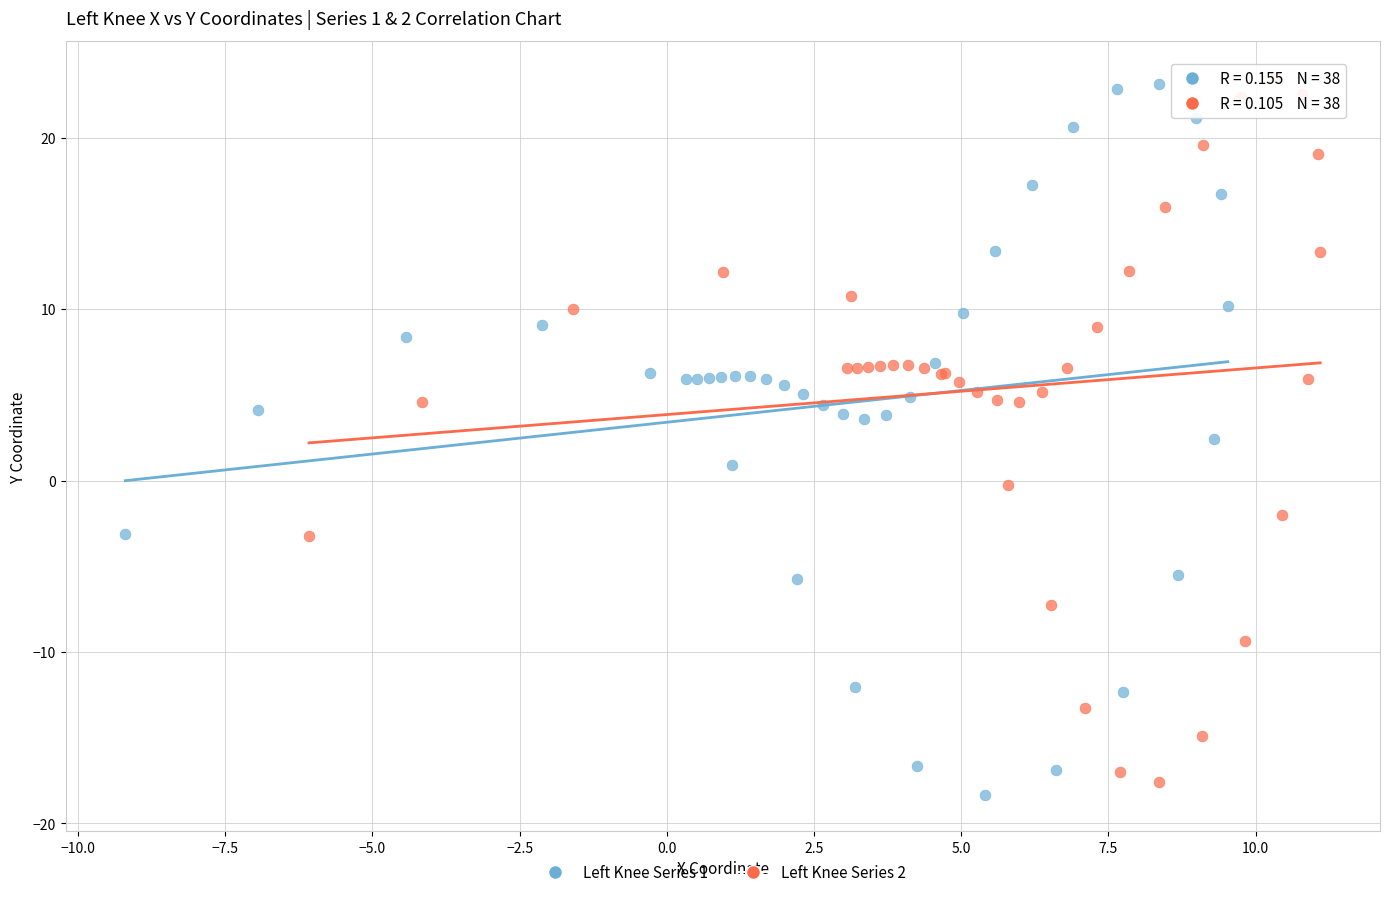

Which series contains the highest Y value?

Left Knee Series 2